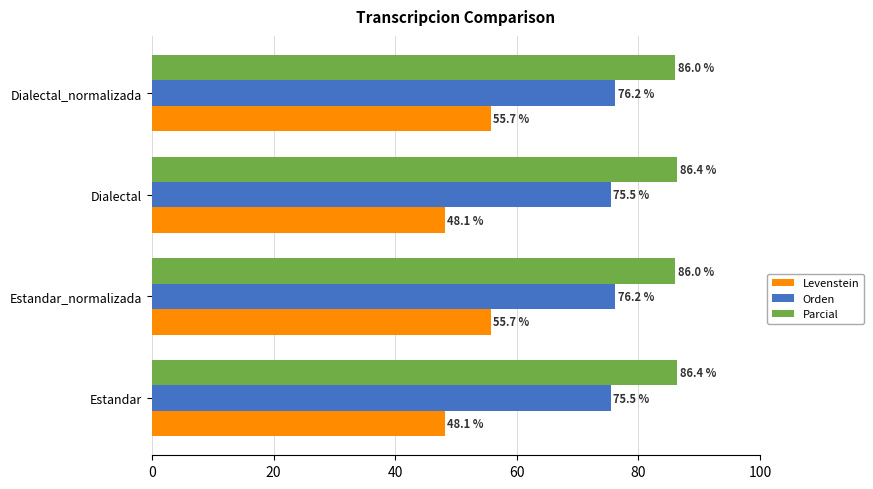

At Estandar, list the series in order from largest to smallest.

Parcial, Orden, Levenstein